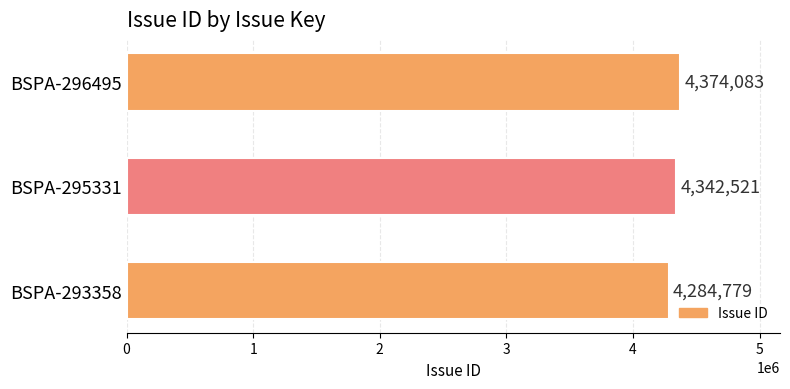

How many values are between 4284779 and 4374083?

3